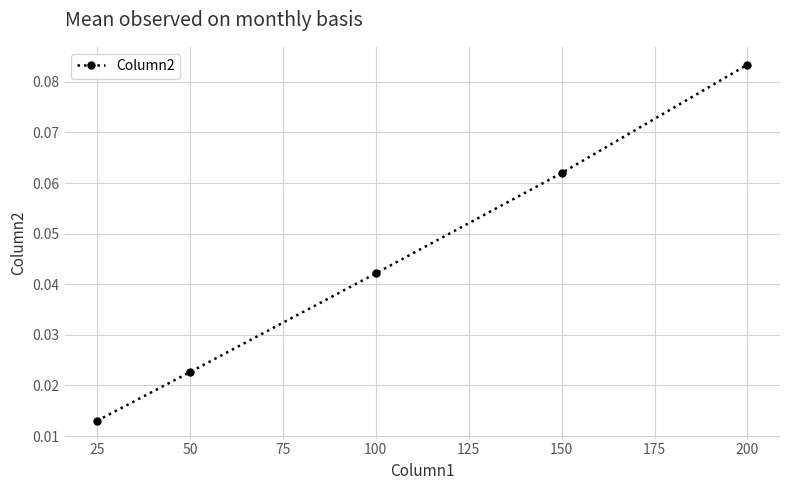

Does the chart display data point markers on the line(s)?

Yes